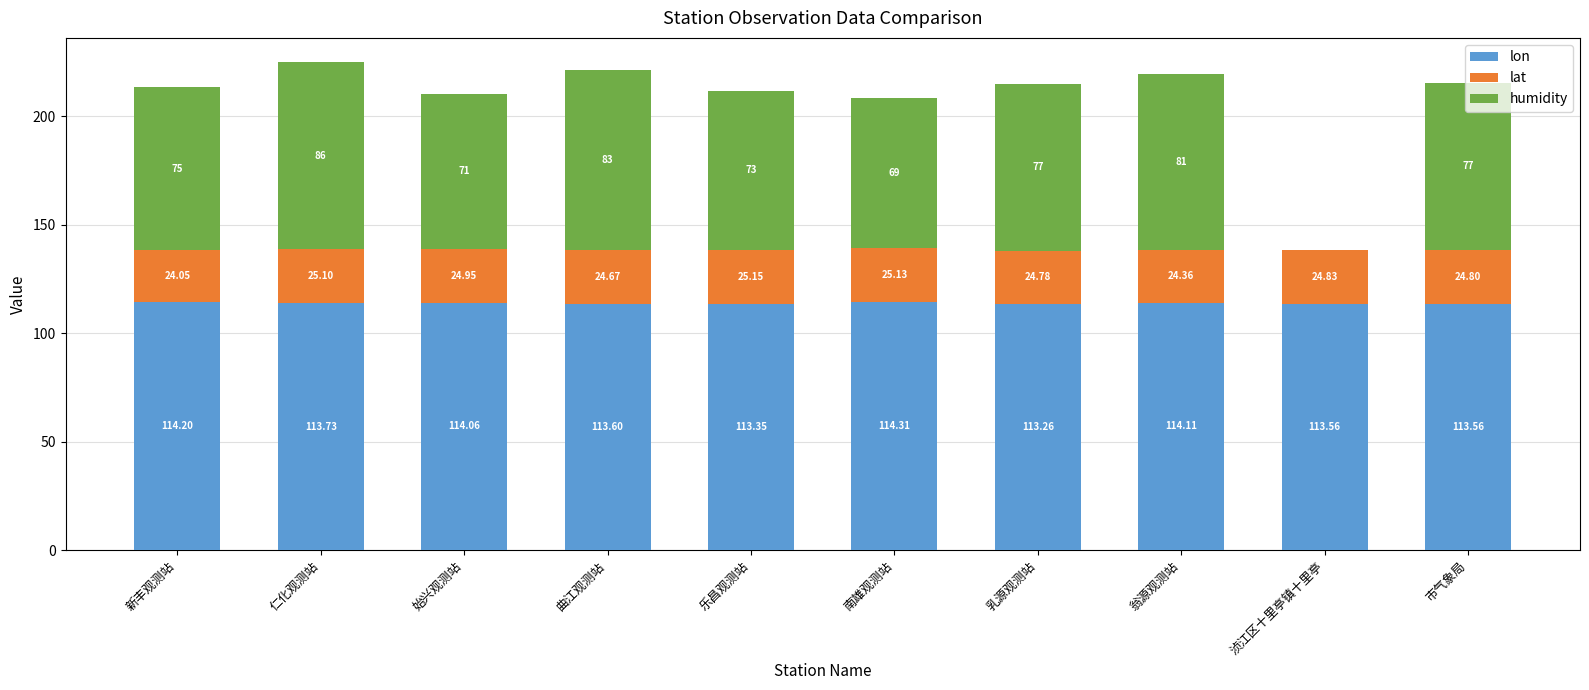

At which label does lon reach its peak?

南雄观测站